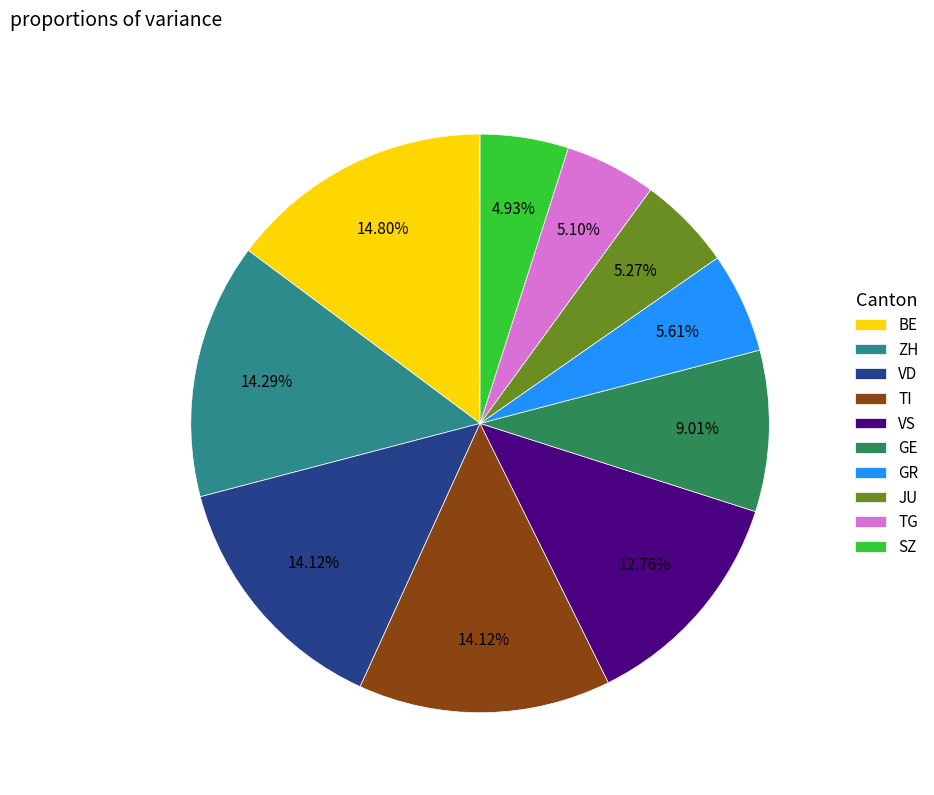

Does any single category account for the majority?

No